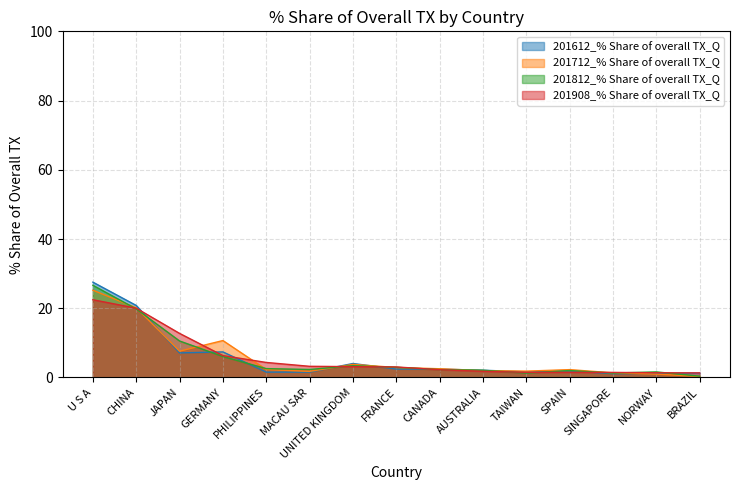

Reading left to right, list all the values displayed in this chart.

201612_% Share of overall TX_Q: U S A=27.5	CHINA=20.8	JAPAN=7.1	GERMANY=7.4	PHILIPPINES=1.5	MACAU SAR=1.5	UNITED KINGDOM=4.0	FRANCE=2.4	CANADA=2.4	AUSTRALIA=2.1	TAIWAN=1.6	SPAIN=1.9	SINGAPORE=1.1	NORWAY=1.2	BRAZIL=1.3
201712_% Share of overall TX_Q: U S A=25.2	CHINA=20.1	JAPAN=7.6	GERMANY=10.7	PHILIPPINES=2.3	MACAU SAR=1.8	UNITED KINGDOM=3.8	FRANCE=2.9	CANADA=2.5	AUSTRALIA=2.0	TAIWAN=1.8	SPAIN=2.3	SINGAPORE=1.3	NORWAY=1.0	BRAZIL=0.3
201812_% Share of overall TX_Q: U S A=26.6	CHINA=19.8	JAPAN=10.5	GERMANY=6.1	PHILIPPINES=2.6	MACAU SAR=2.3	UNITED KINGDOM=3.4	FRANCE=2.9	CANADA=2.3	AUSTRALIA=2.1	TAIWAN=1.3	SPAIN=2.0	SINGAPORE=1.3	NORWAY=1.6	BRAZIL=0.4
201908_% Share of overall TX_Q: U S A=22.5	CHINA=20.0	JAPAN=12.7	GERMANY=6.3	PHILIPPINES=4.3	MACAU SAR=3.2	UNITED KINGDOM=3.1	FRANCE=3.0	CANADA=2.2	AUSTRALIA=1.8	TAIWAN=1.5	SPAIN=1.5	SINGAPORE=1.5	NORWAY=1.4	BRAZIL=1.3